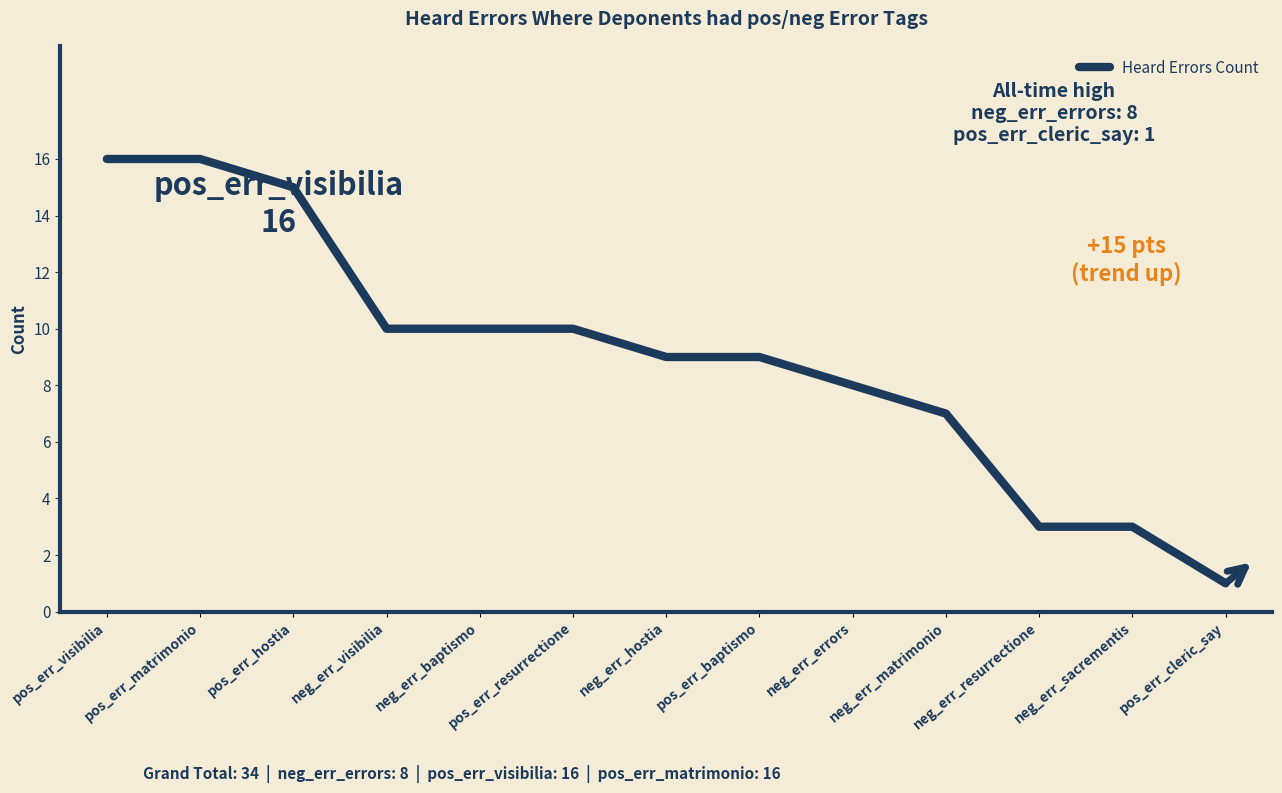

How many lines are shown in the chart?

1